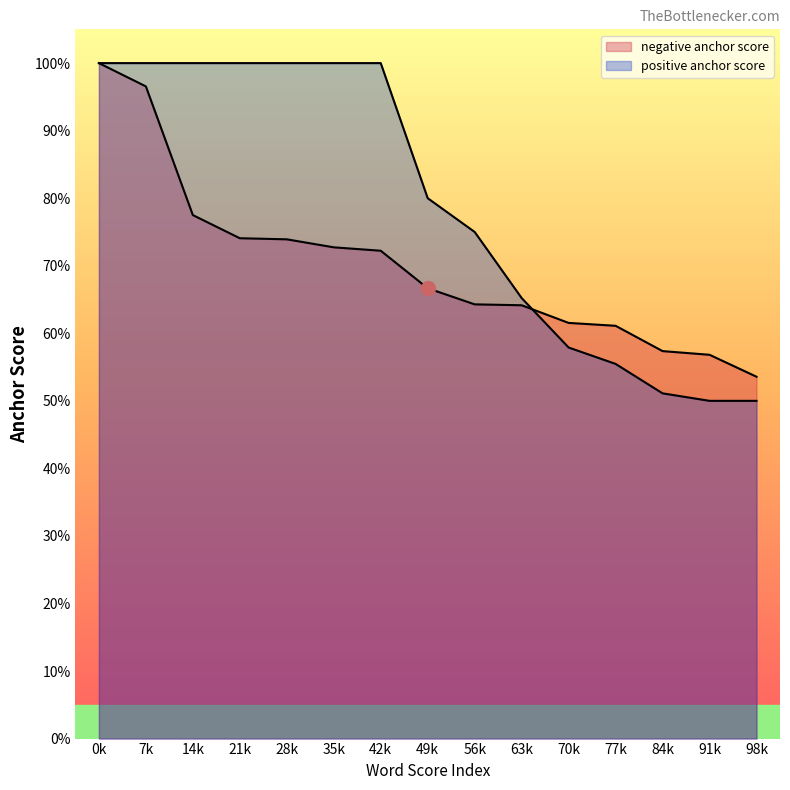

What are all the series names shown in the legend?

negative anchor score, positive anchor score